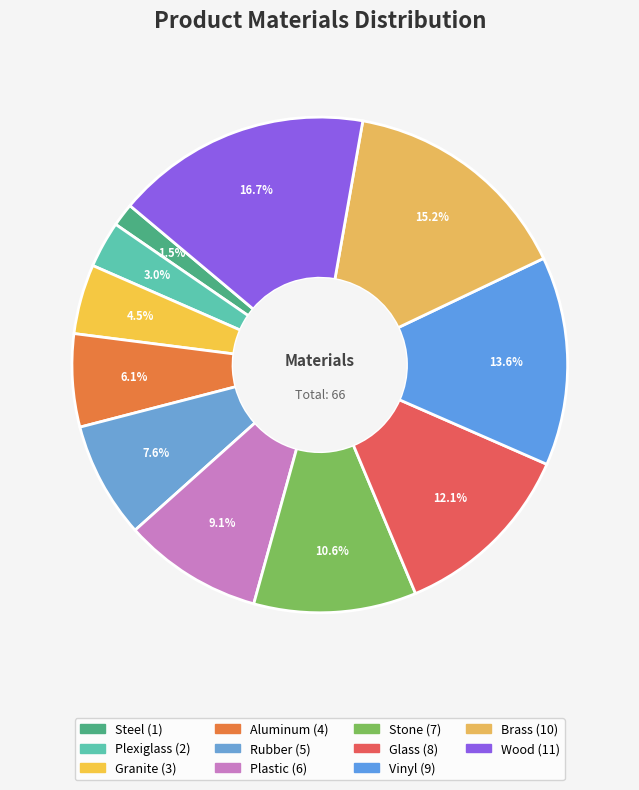

To the nearest percent, what is the combined percentage of Glass and Plastic?

21%